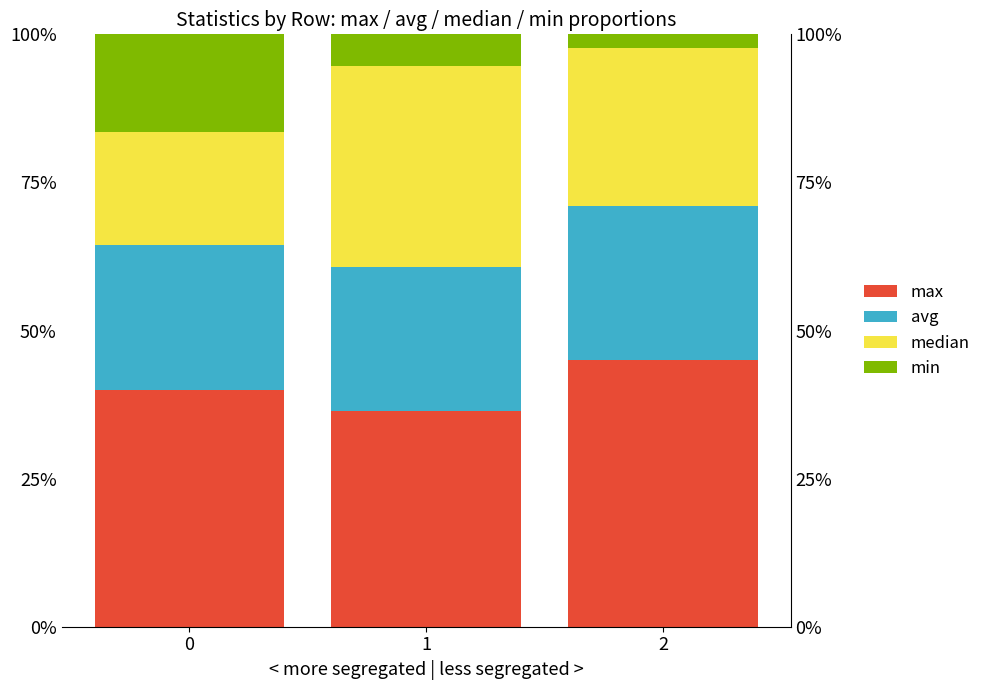

Which series has the largest total across all categories?

max